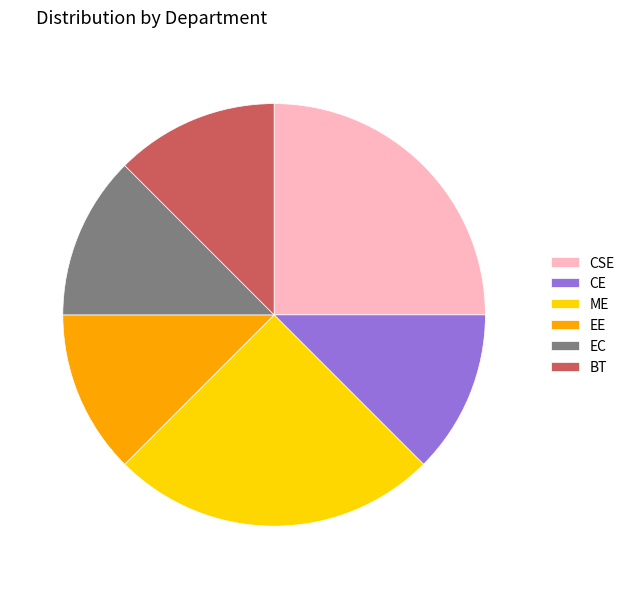

Between BT and ME, which is larger?

ME